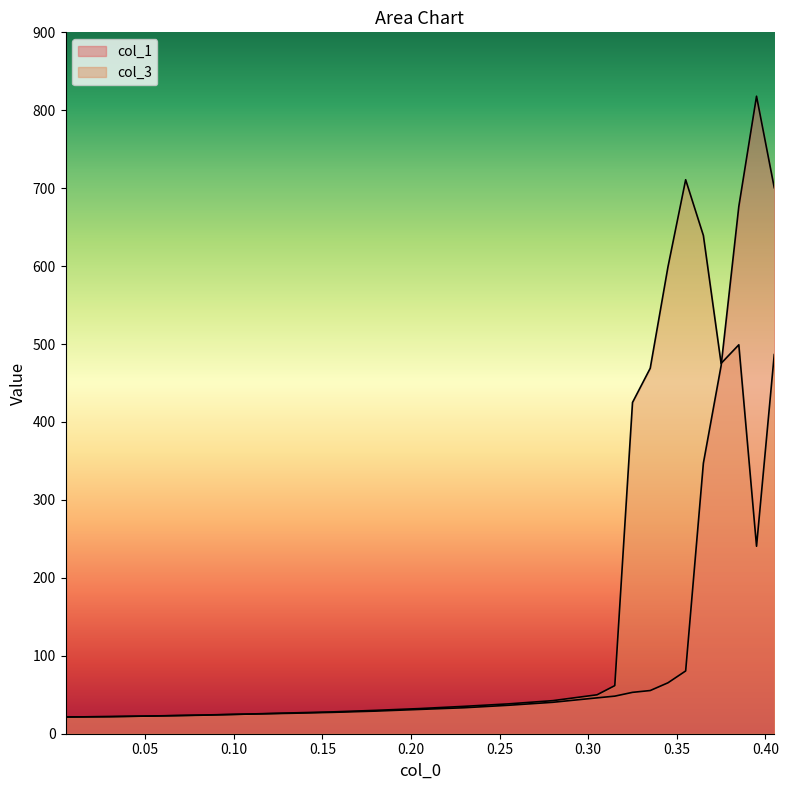

Reading left to right, list all the values displayed in this chart.

col_1: 21.5	21.9	22.7	23.7	25.0	26.1	27.4	29.0	31.2	33.3	36.5	40.3	46.0	48.2	53.1	55.4	65.3	80.6	347.2	472.1	676.6	818.0	700.6
col_3: 21.5	21.9	22.8	23.9	25.1	26.6	28.0	30.0	32.3	35.1	38.3	42.4	50.0	61.7	425.1	469.0	598.9	710.9	639.3	475.2	499.1	240.6	486.5